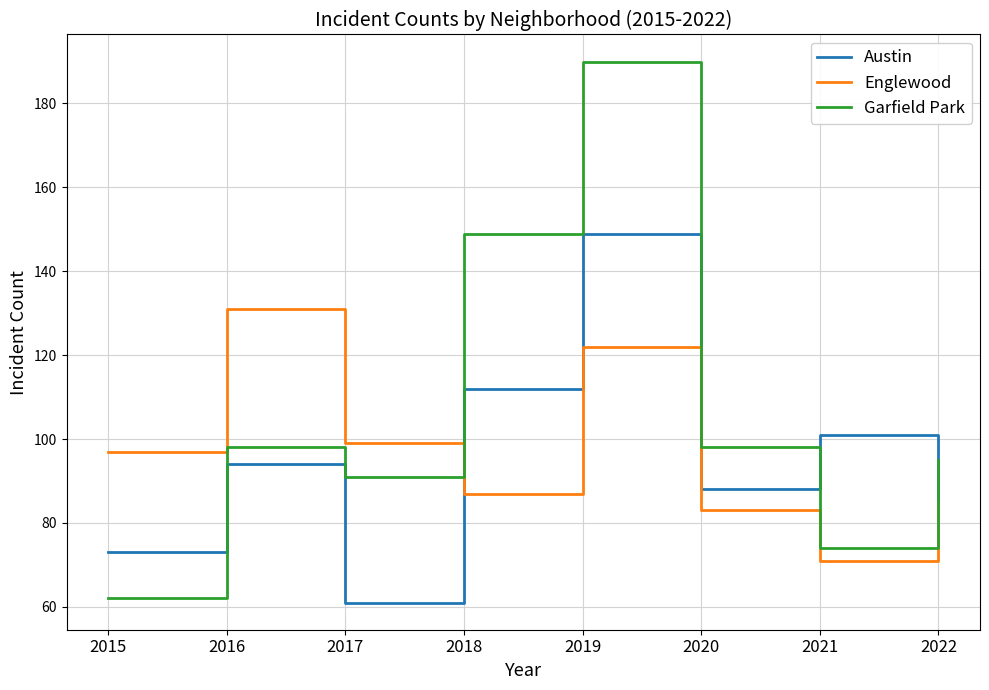

What is the minimum value for Englewood?

71